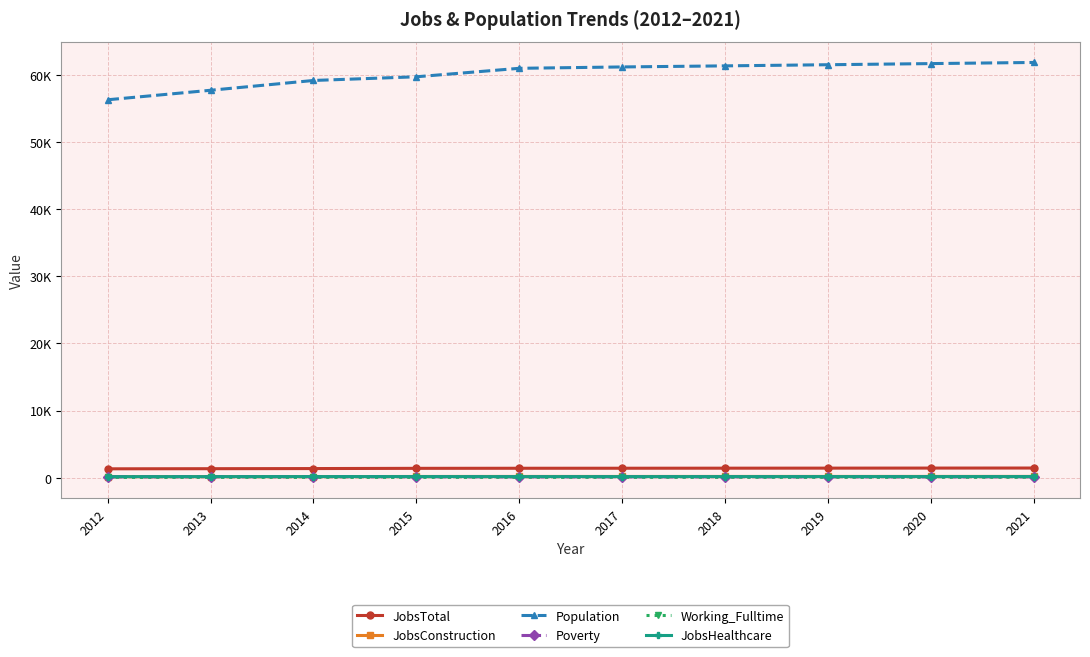

What are all the series names shown in the legend?

JobsTotal, JobsConstruction, Population, Poverty, Working_Fulltime, JobsHealthcare